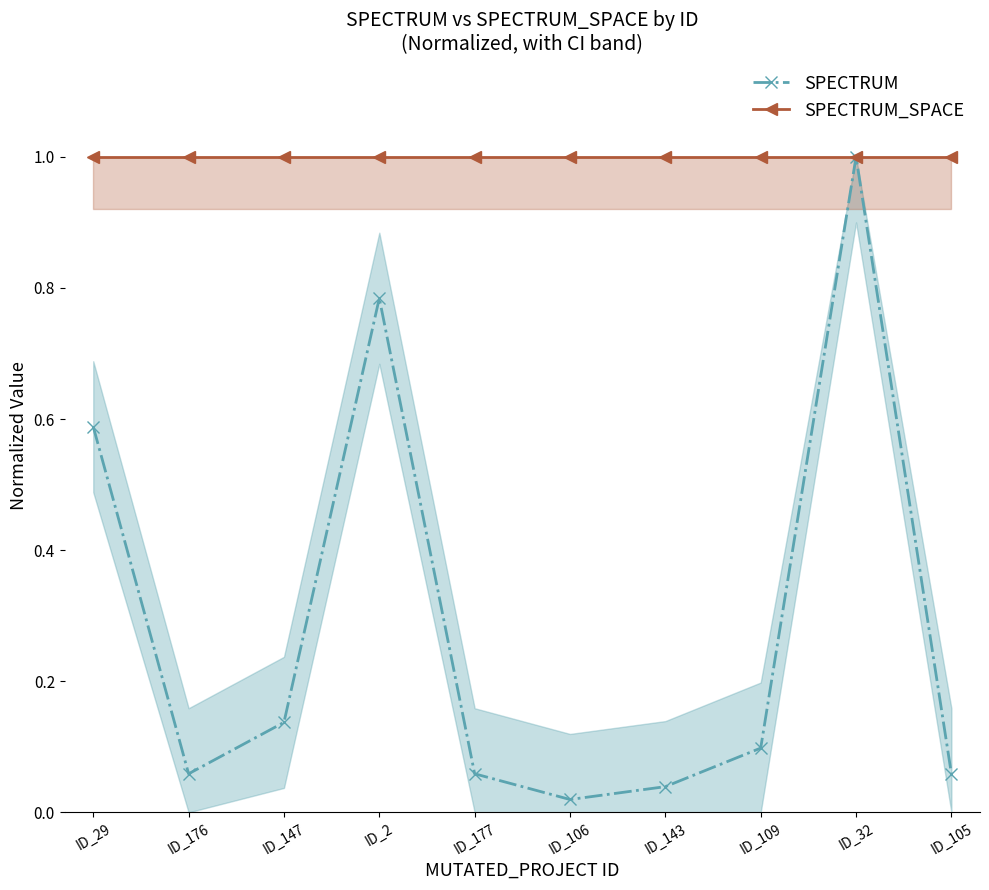

List the labels in order of SPECTRUM_SPACE value, smallest first.

ID_29, ID_176, ID_147, ID_2, ID_177, ID_106, ID_143, ID_109, ID_32, ID_105